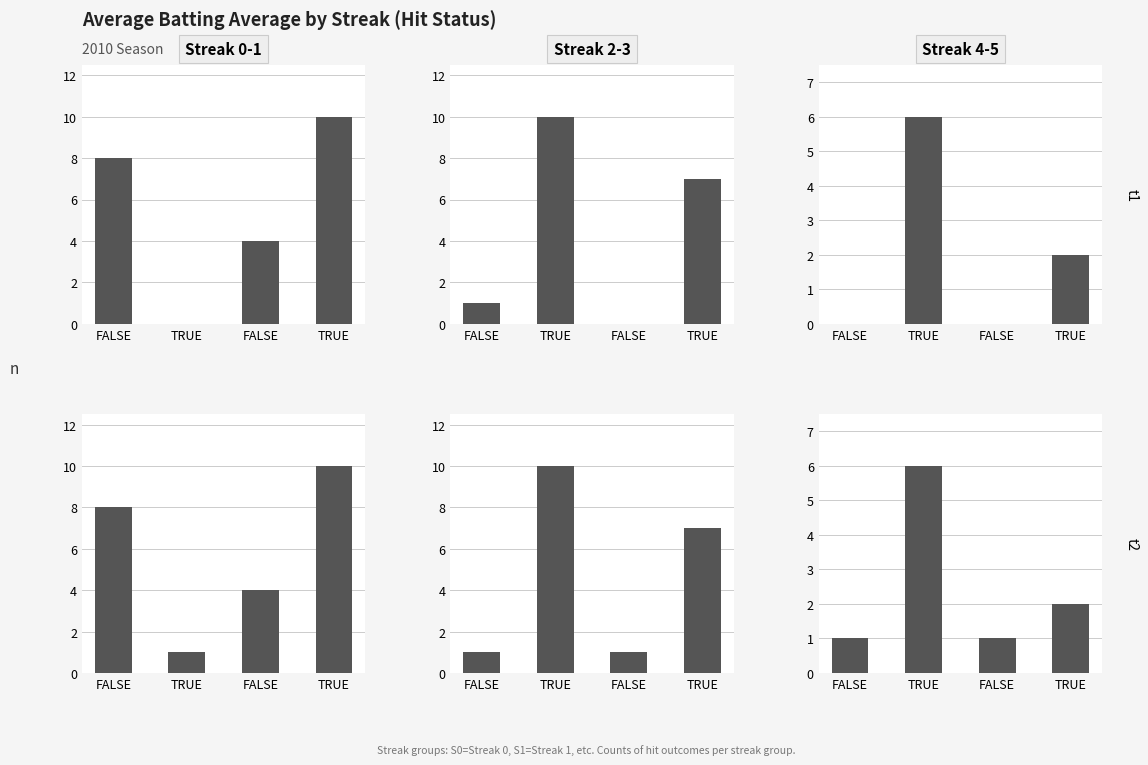

How many groups of bars are there?

2